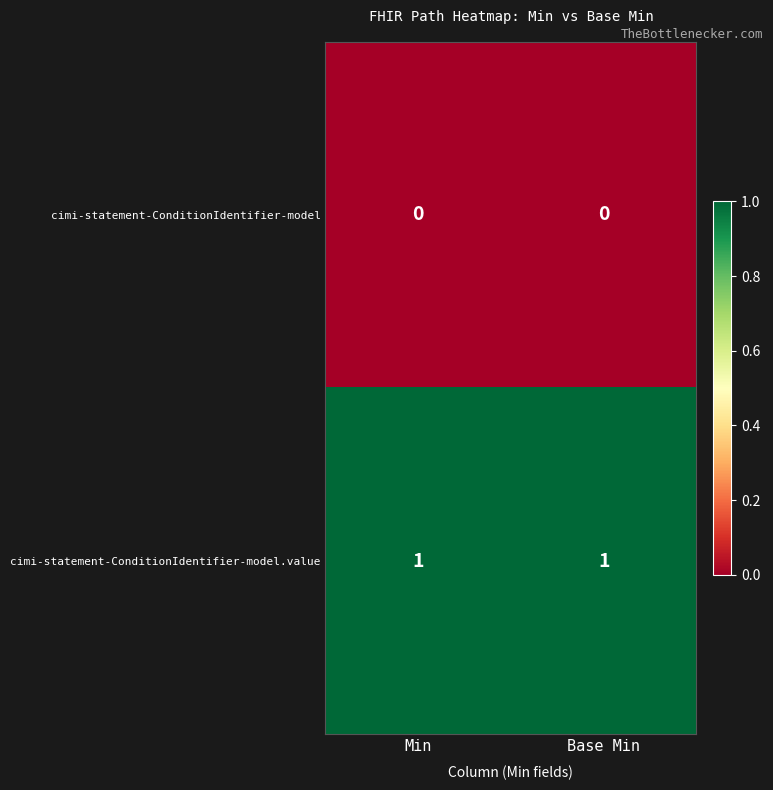

Count the number of categories in the chart.

2